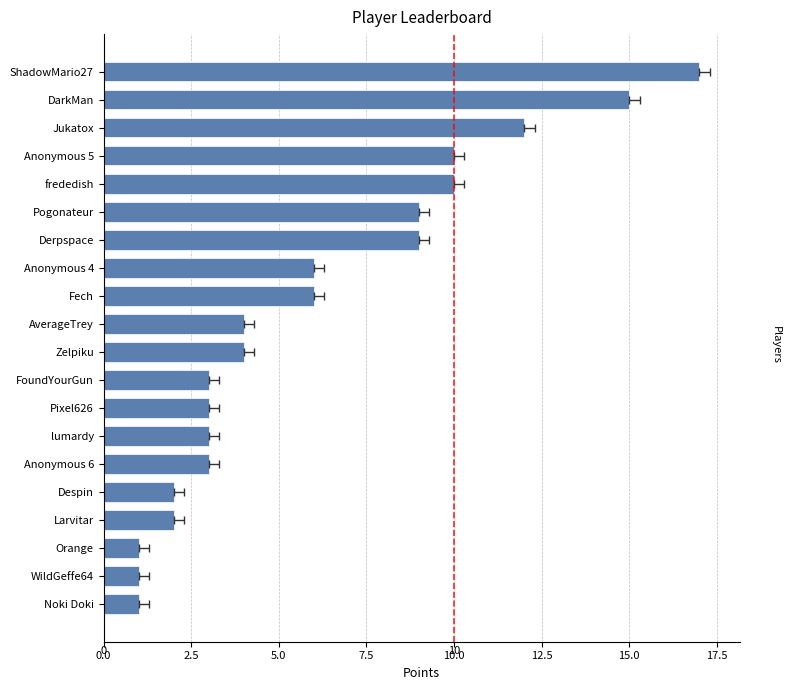

What is the greatest value displayed?

17